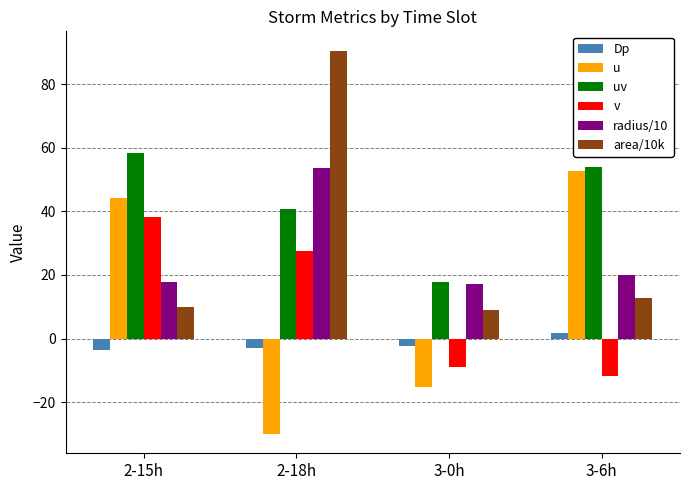

What are all the series names shown in the legend?

Dp, u, uv, v, radius/10, area/10k